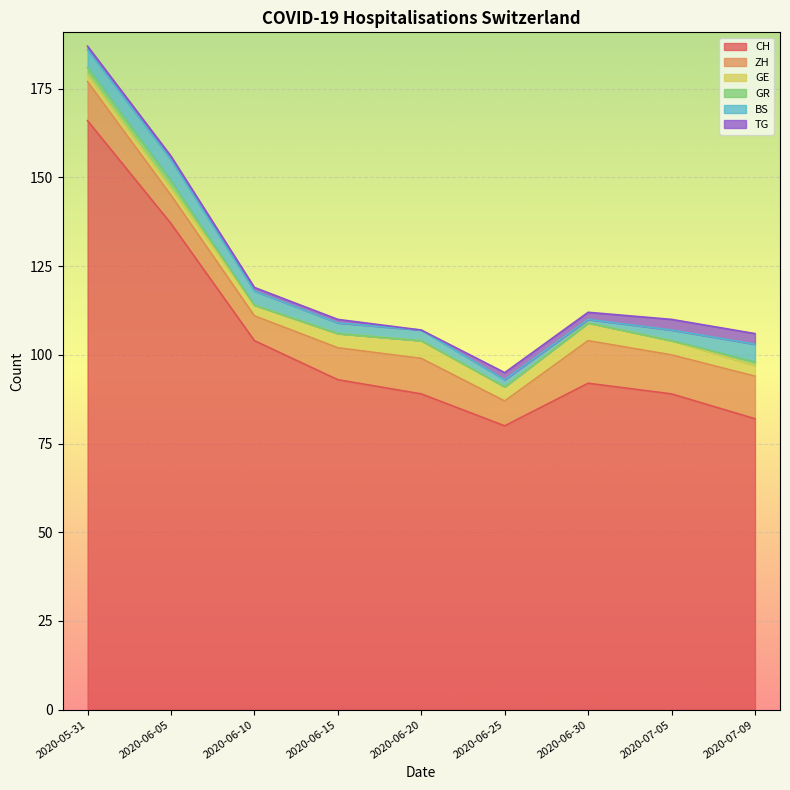

What is the average value of the GR series?

1